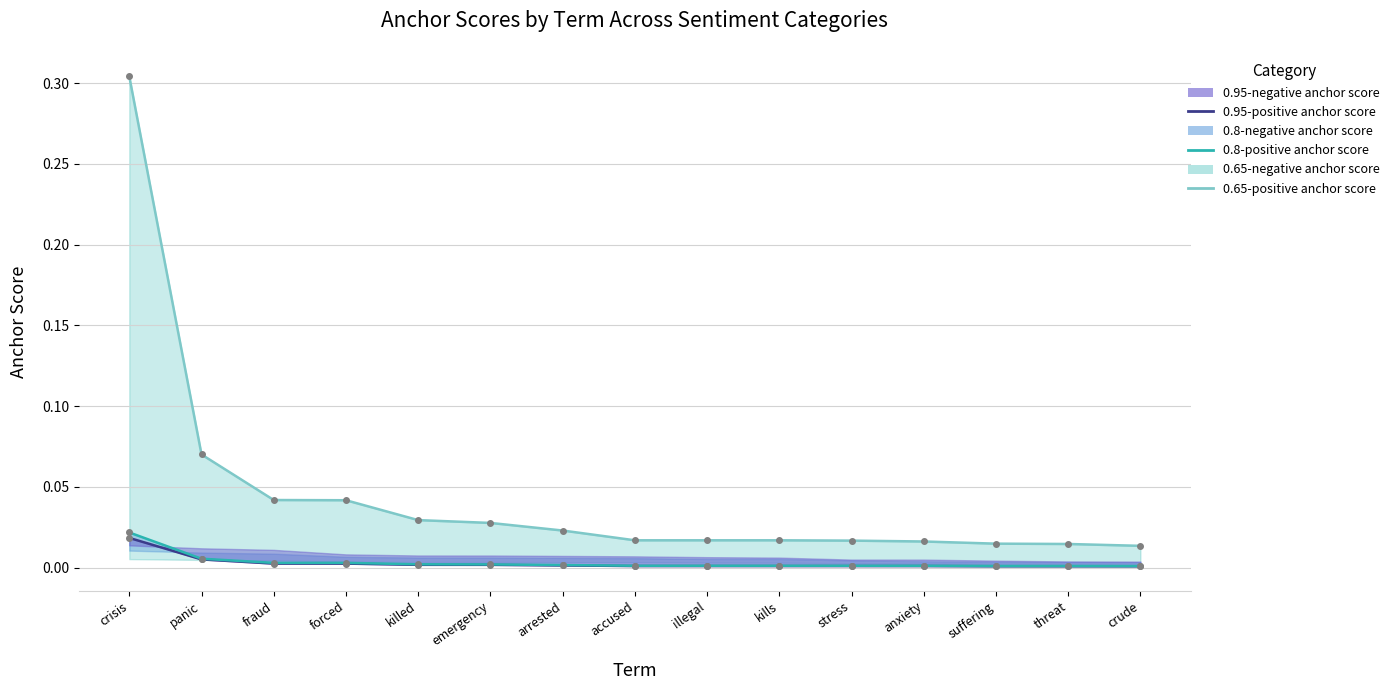

What is the difference between the maximum and second lowest values in the 0.65-positive anchor score series?

0.3